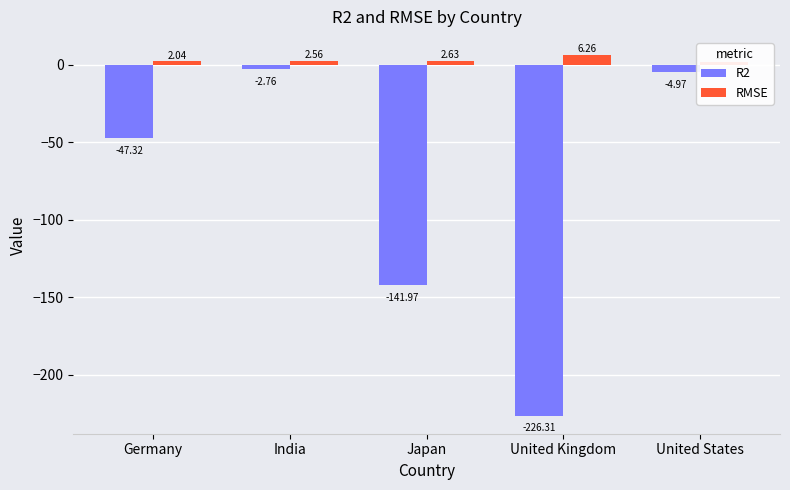

What is the minimum value shown in the chart?

-226.3